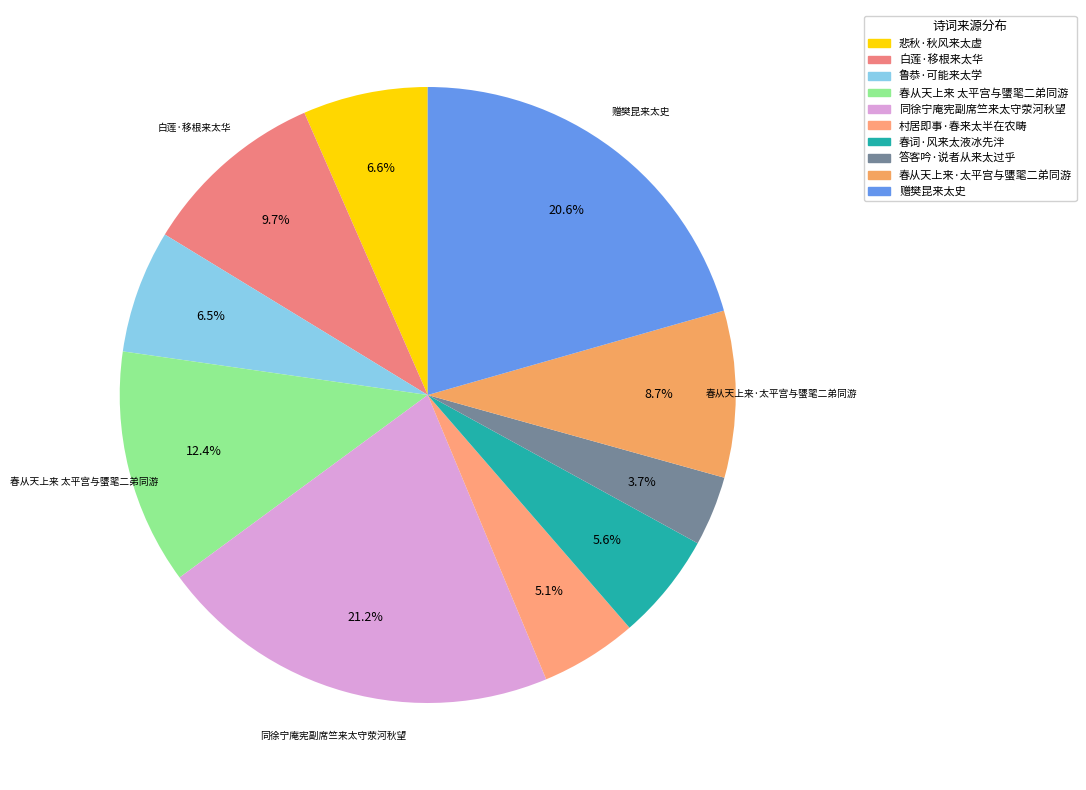

Combined, what portion of the pie is 鲁恭·可能来太学 and 赠樊昆来太史?

27.0%